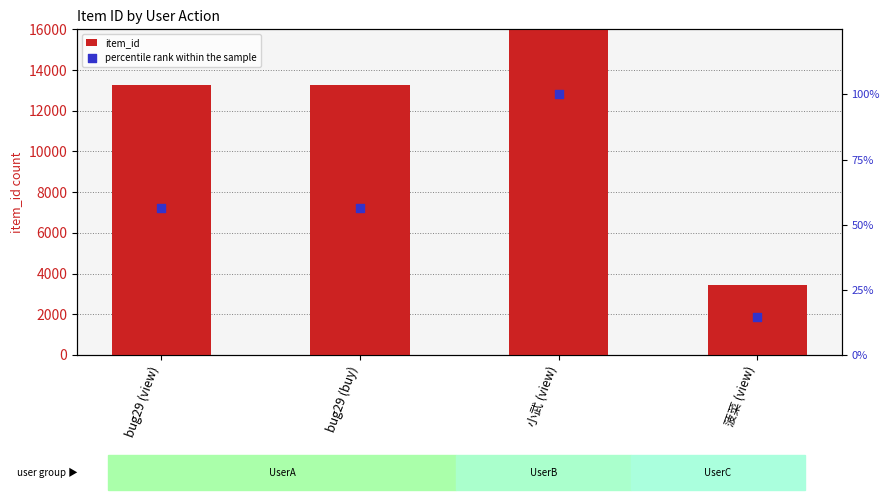

Which series has the widest spread of Y values?

item_id